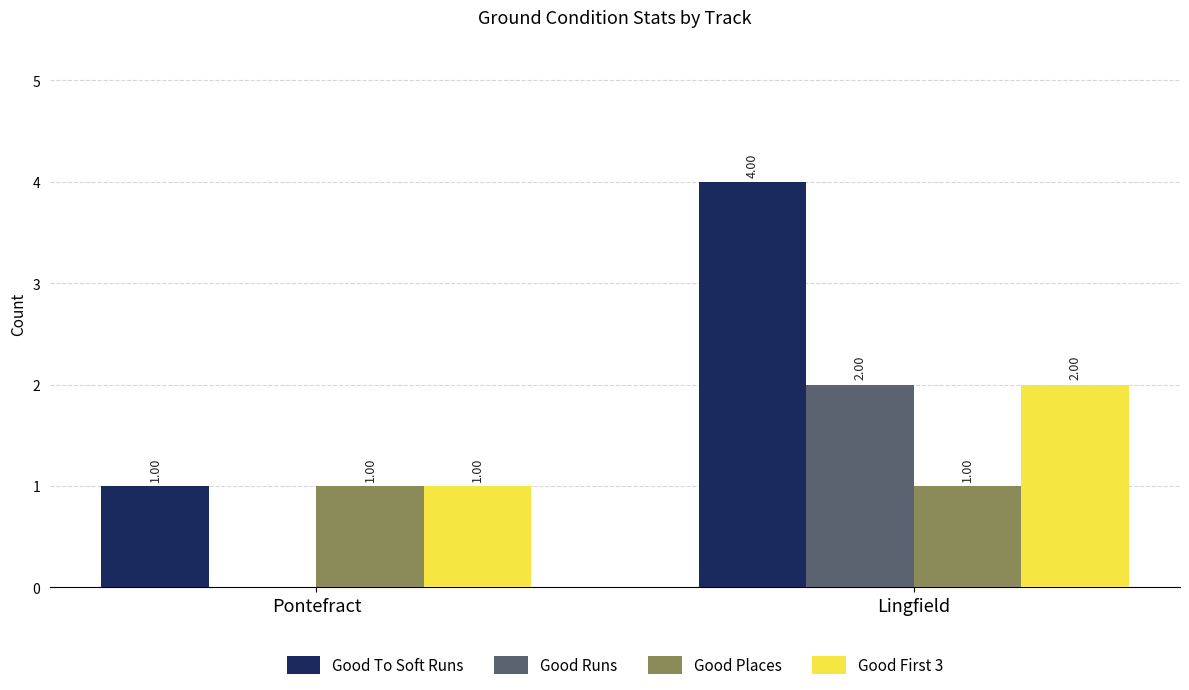

Between Pontefract and Lingfield, which series saw the biggest shift?

Good To Soft Runs